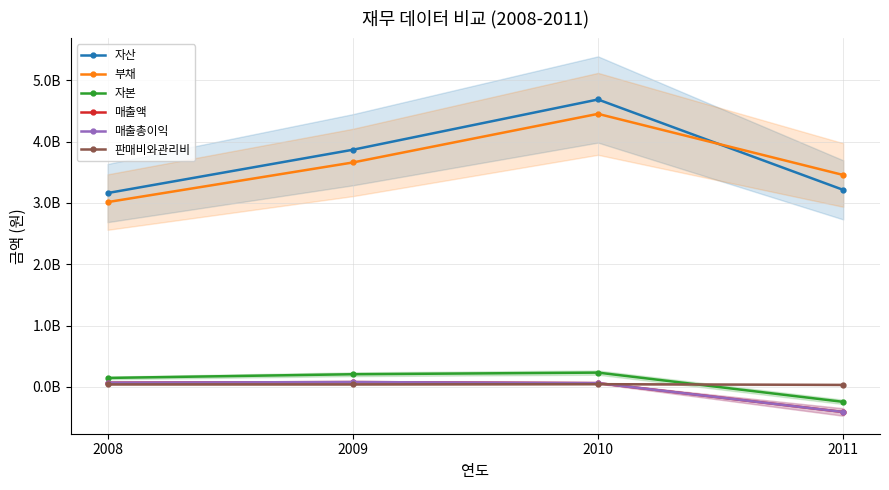

Which label corresponds to the largest value in the chart?

2010